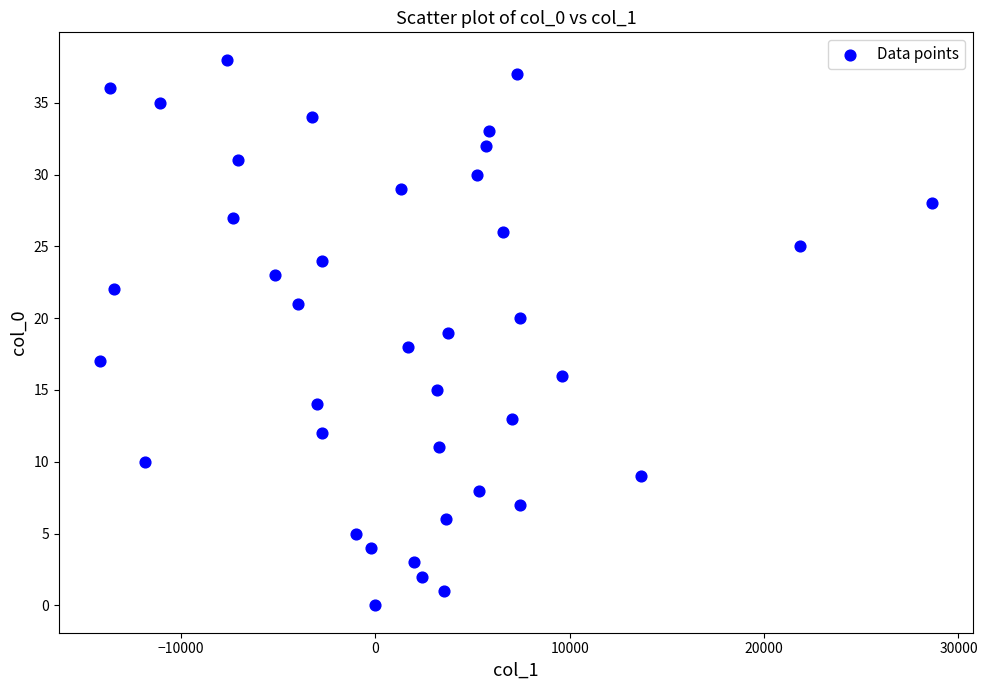

What is the range of Y values (max minus min)?

38